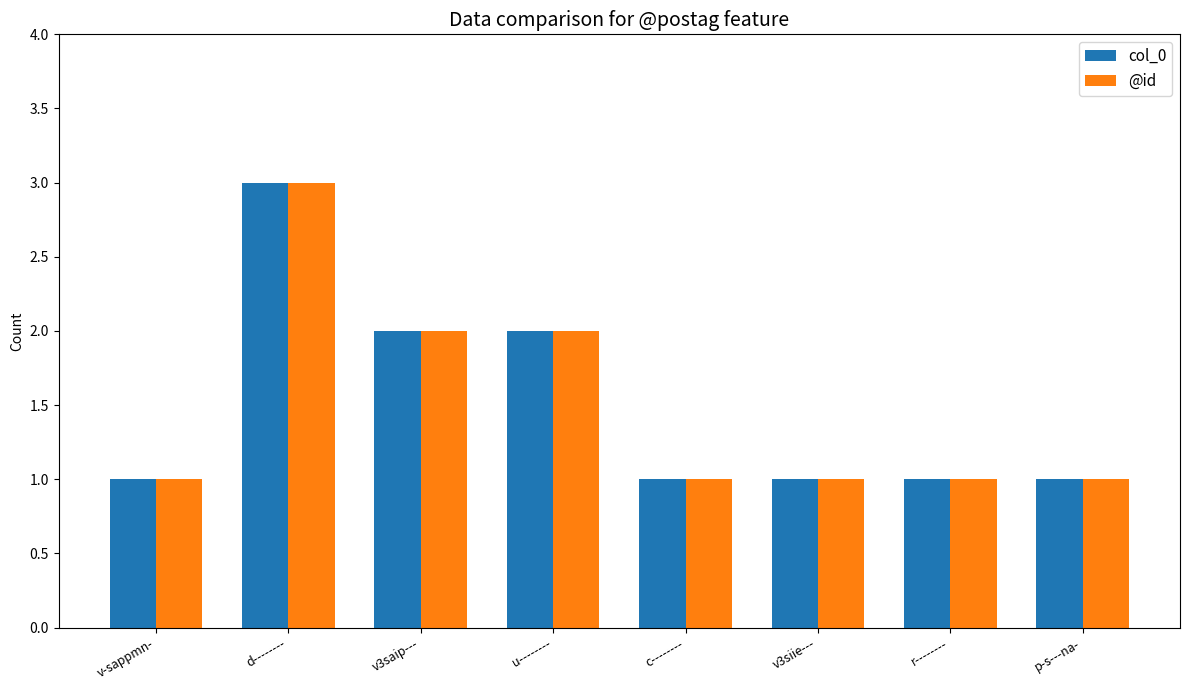

Reading right to left, transcribe all the data shown in this chart.

col_0: p-s---na-=1	r--------=1	v3siie---=1	c--------=1	u--------=2	v3saip---=2	d--------=3	v-sappmn-=1
@id: p-s---na-=1	r--------=1	v3siie---=1	c--------=1	u--------=2	v3saip---=2	d--------=3	v-sappmn-=1